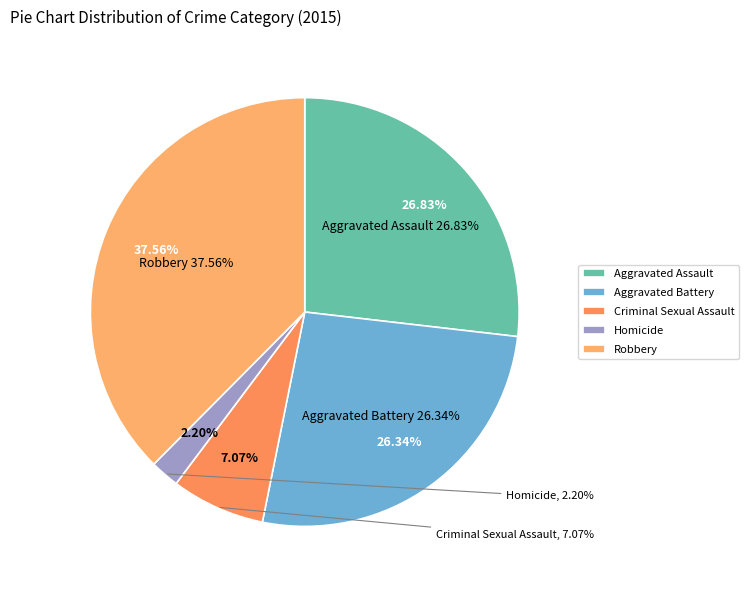

To the nearest percent, what is the combined percentage of Homicide and Aggravated Assault?

29%